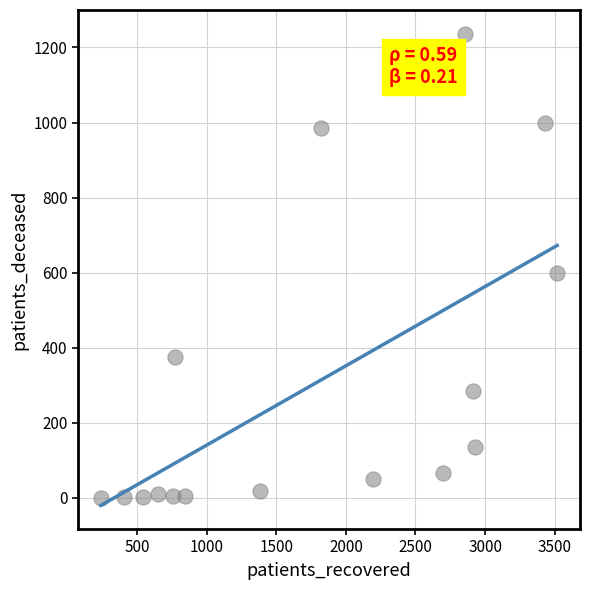

What is the range of Y values (max minus min)?

1237